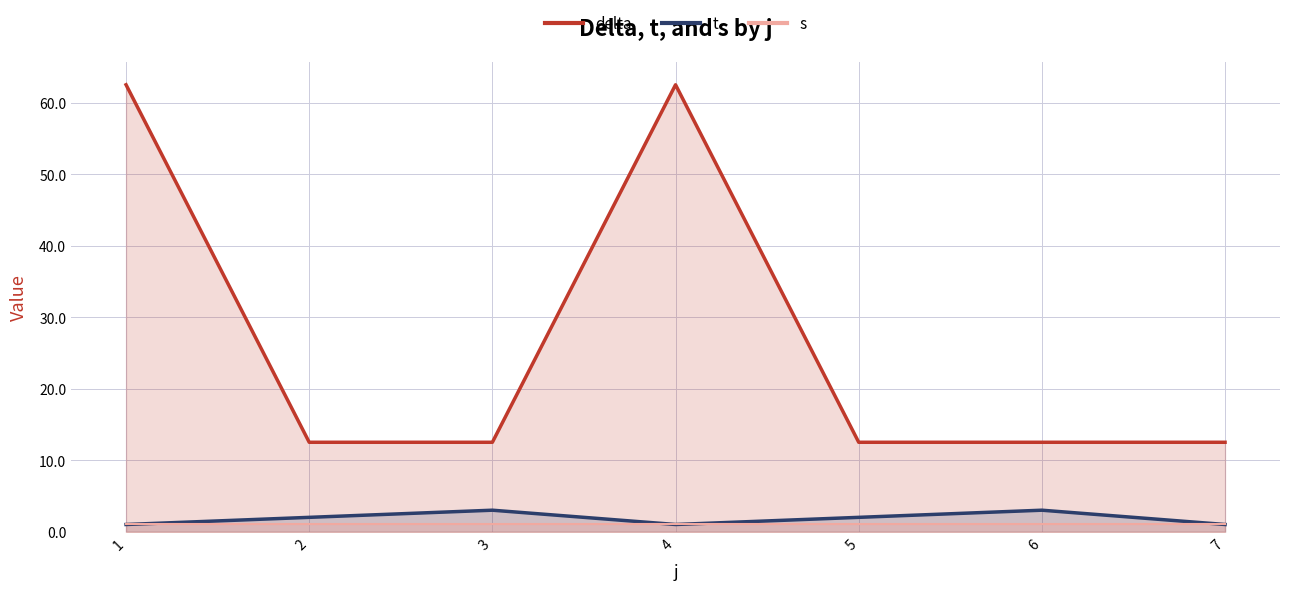

What is the maximum value for t?

3.0